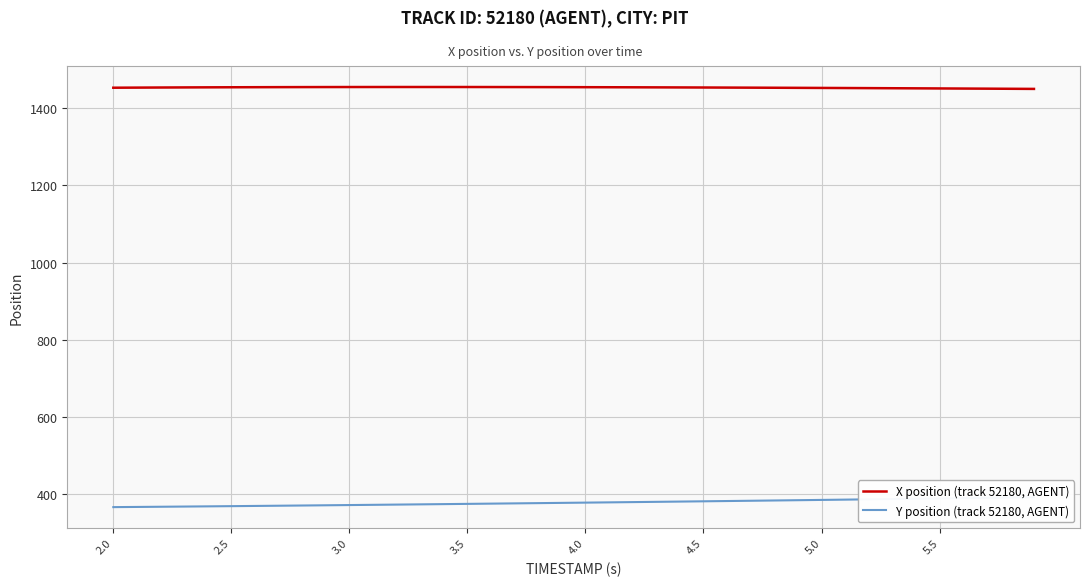

Rank the series by their average value, from lowest to highest.

Y position (track 52180, AGENT), X position (track 52180, AGENT)